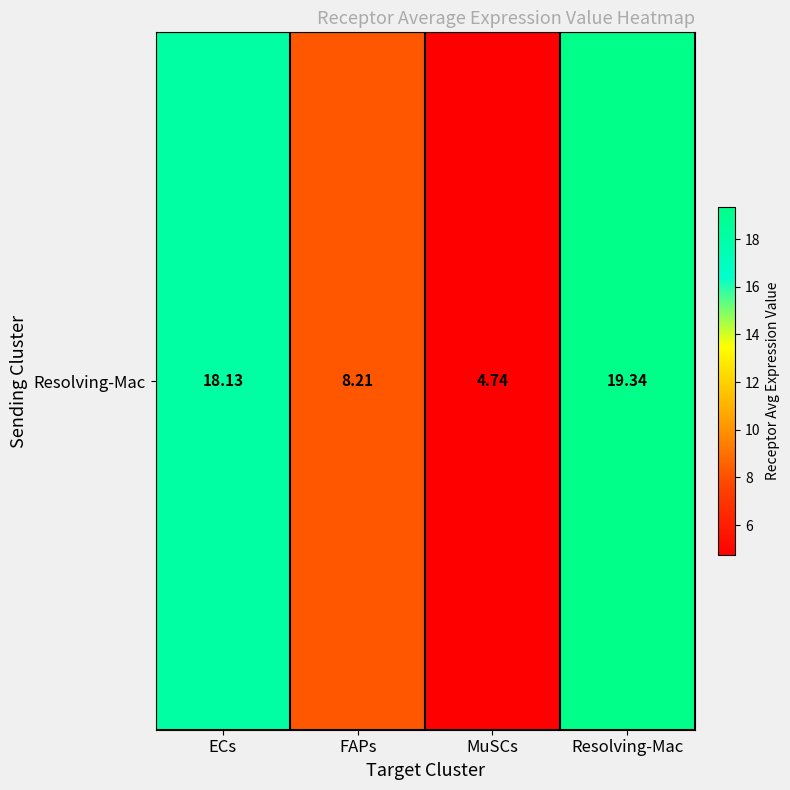

What is the sum of the values at Resolving-Mac and ECs?

37.5